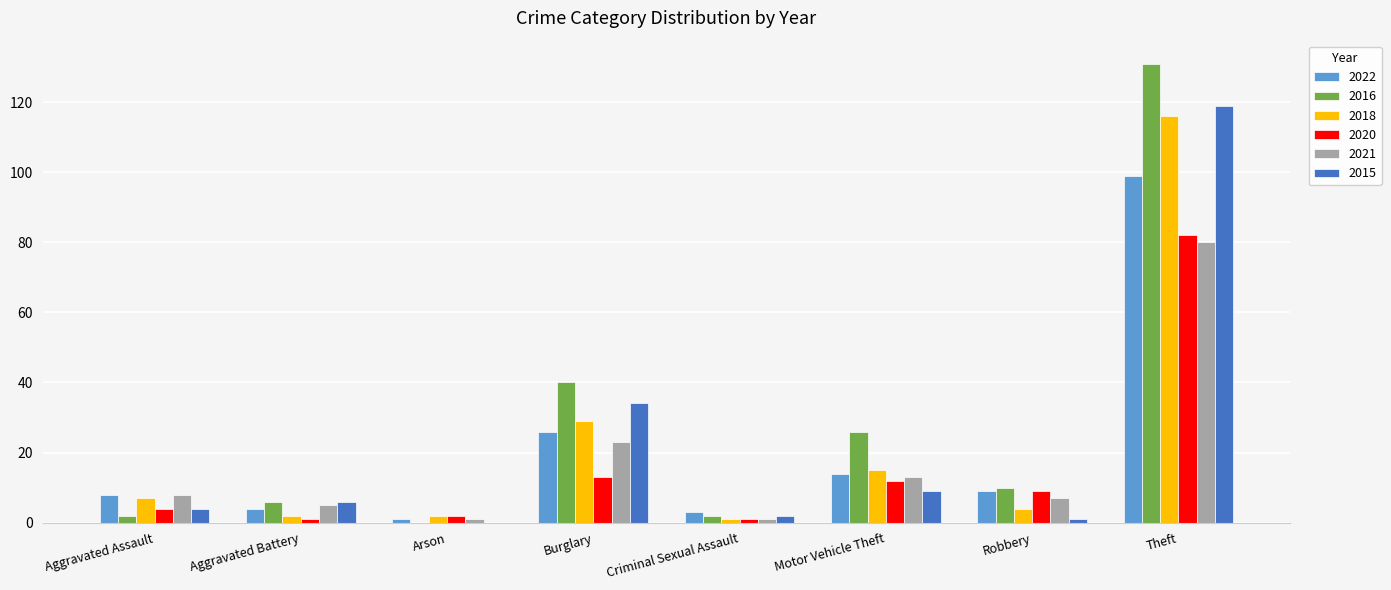

What is the sum of all 2020 values?

124